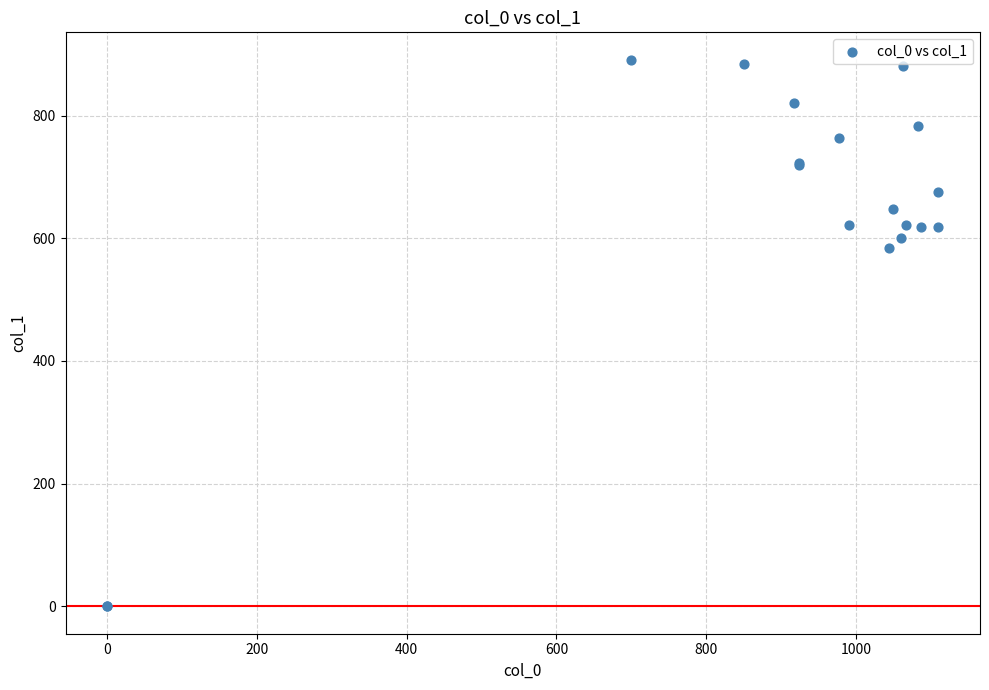

What Y value in the scatter plot is closest to 445?

583.9